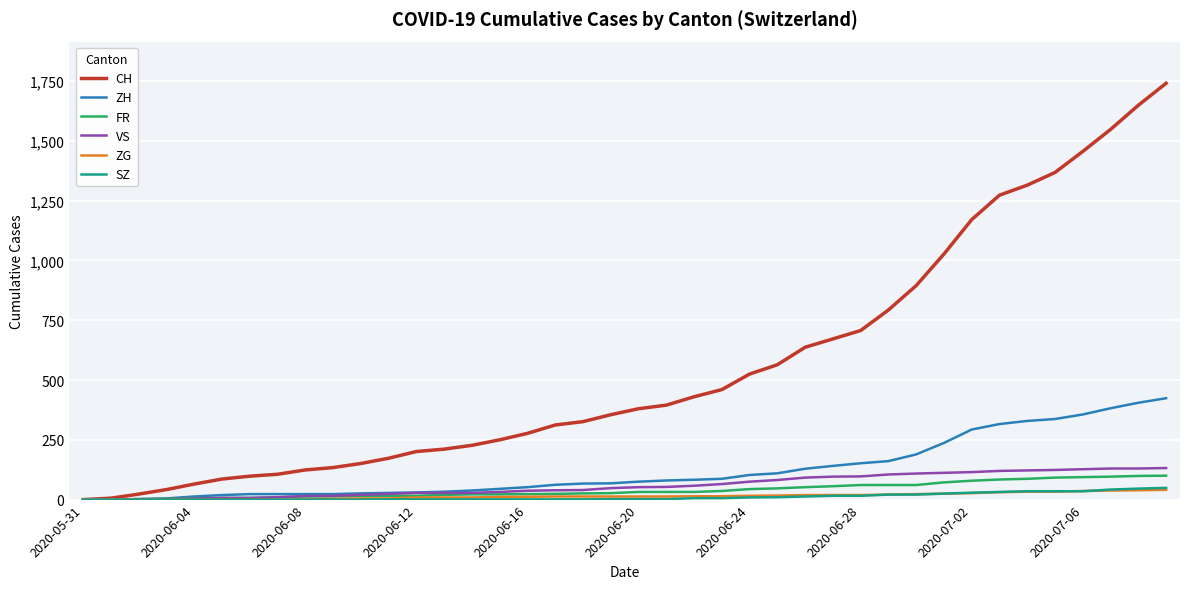

Which series has the largest range (max minus min)?

CH